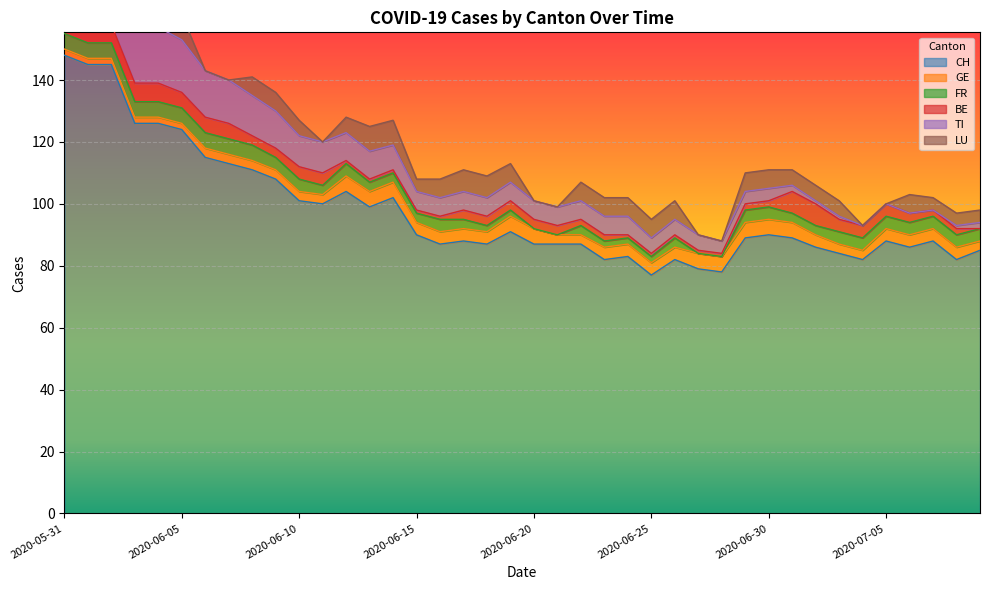

How many lines are shown in the chart?

6